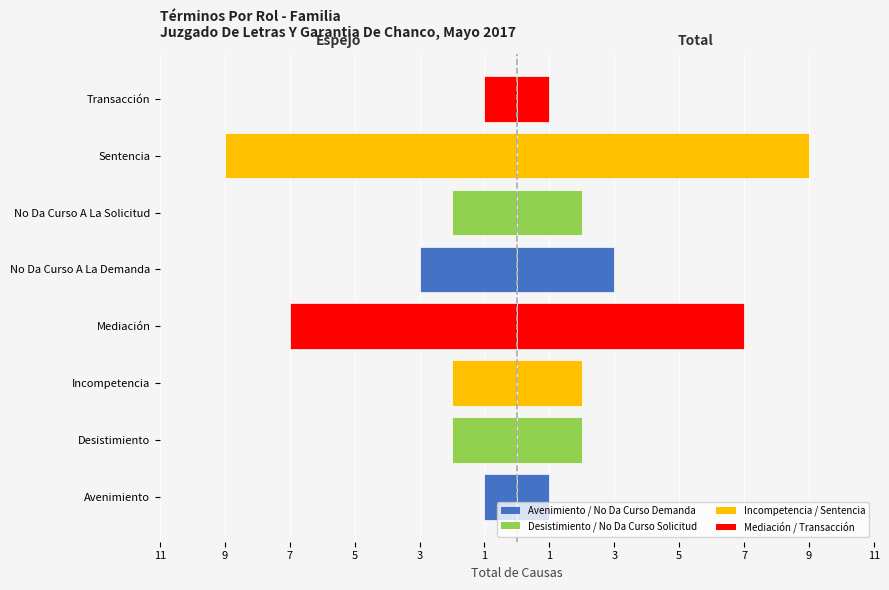

What is the label of the 4th bar from the right?

No Da Curso A La Demanda